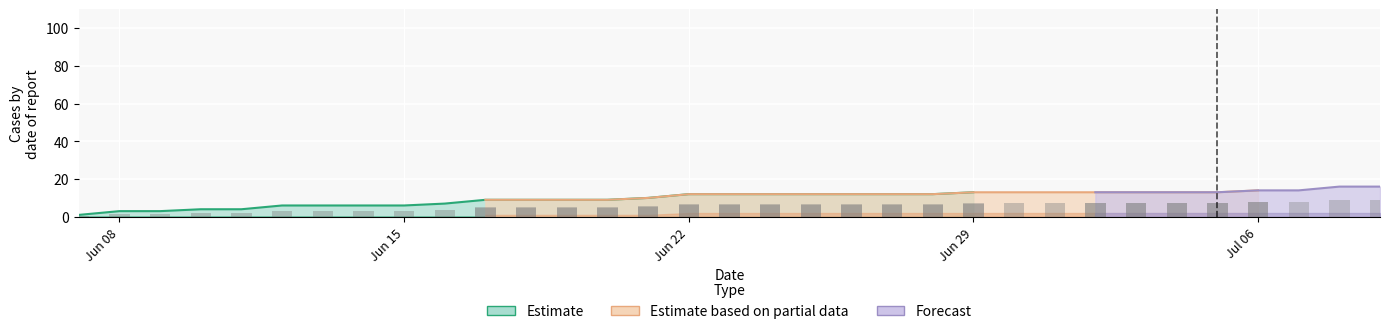

What is the difference between the highest and lowest values at 19?

12